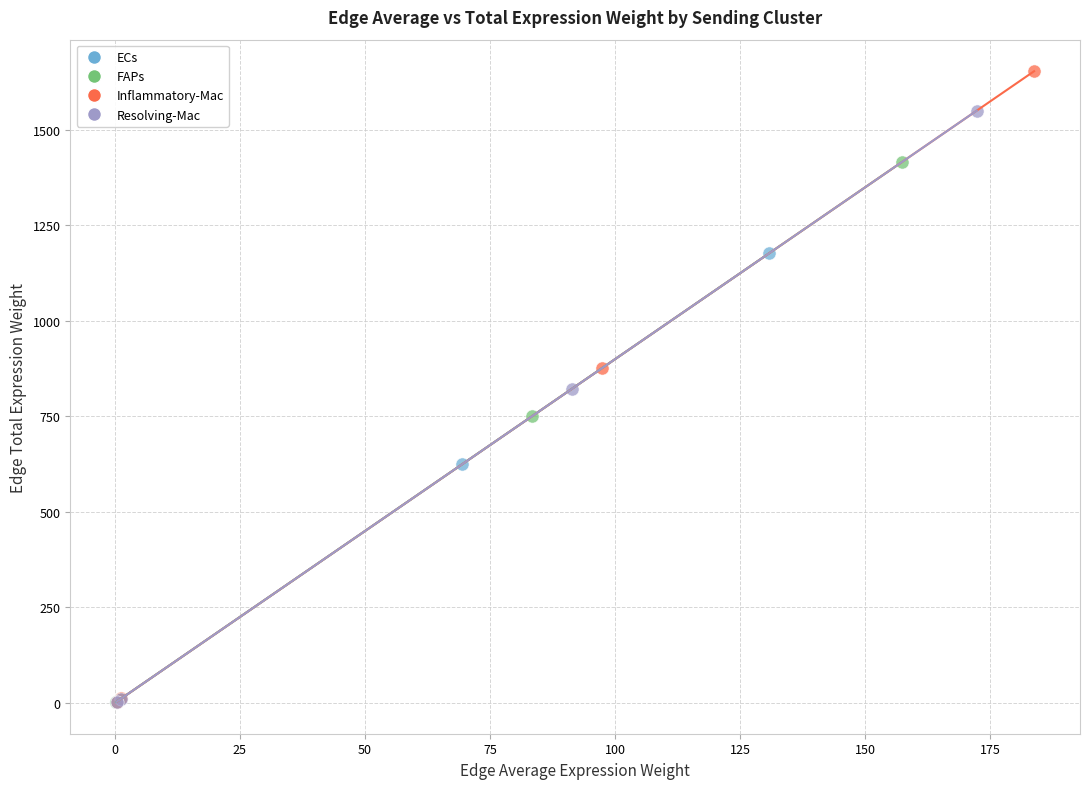

Which series contains the highest Y value?

Inflammatory-Mac